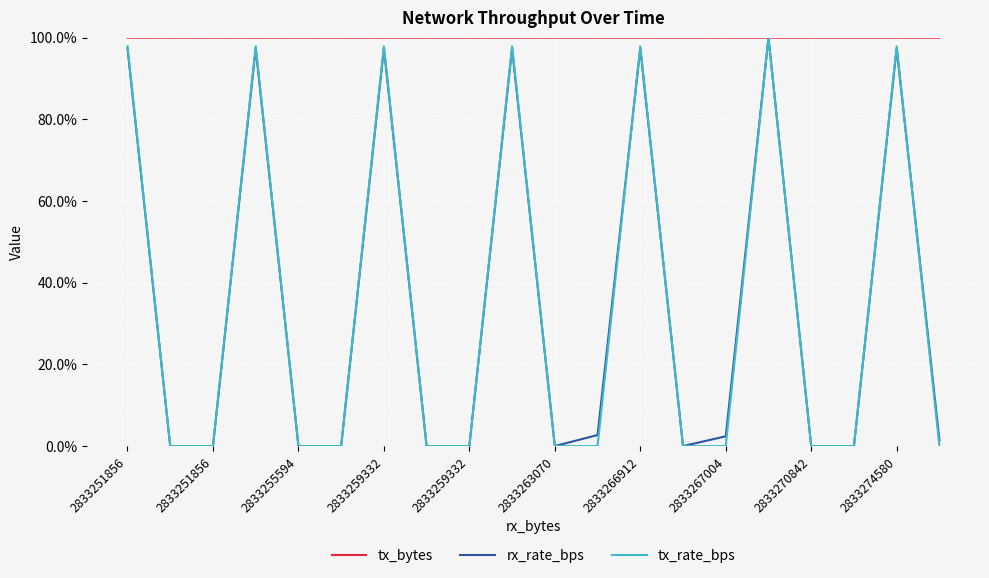

Does the chart have visible grid lines?

Yes